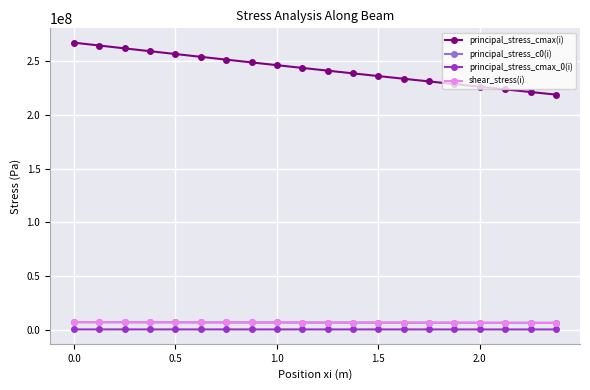

Which series has the largest total across all categories?

principal_stress_cmax(i)